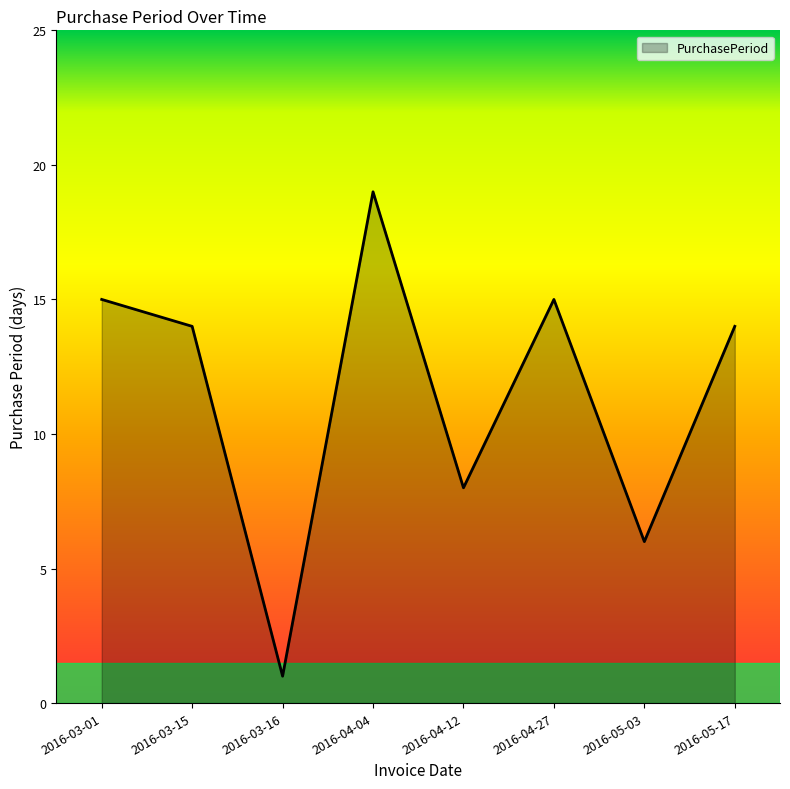

Does the chart have visible grid lines?

No